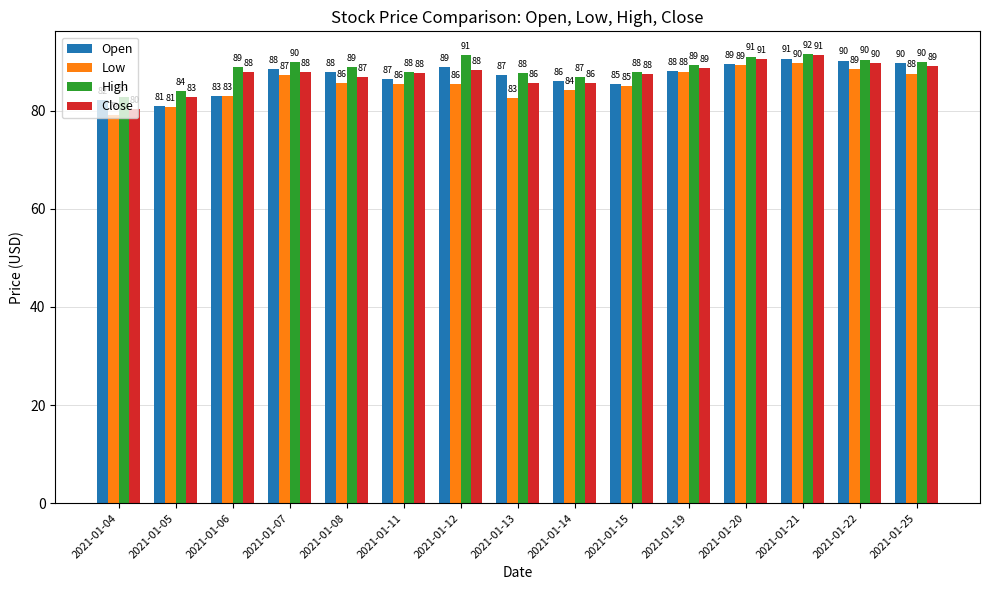

The Close series shows 87.7 at 2021-01-11. True or false?

True